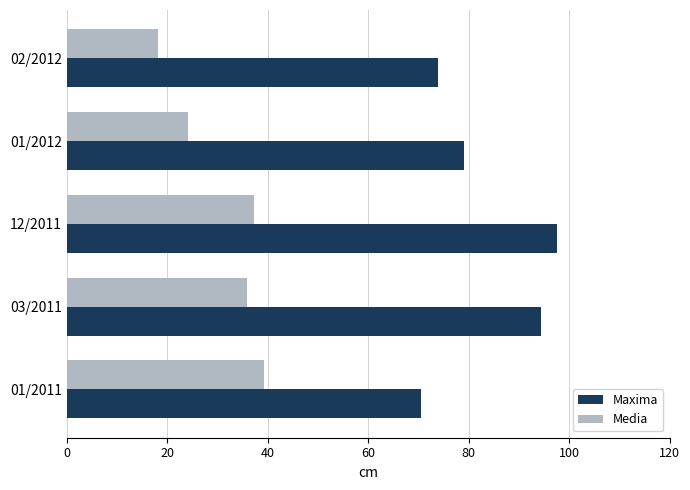

Where is Maxima nearest to the value 84?

01/2012